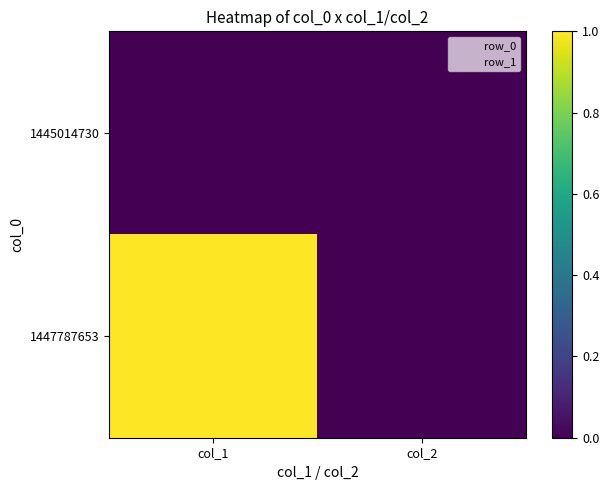

At col_1, list the series in order from smallest to largest.

1445014730, 1447787653